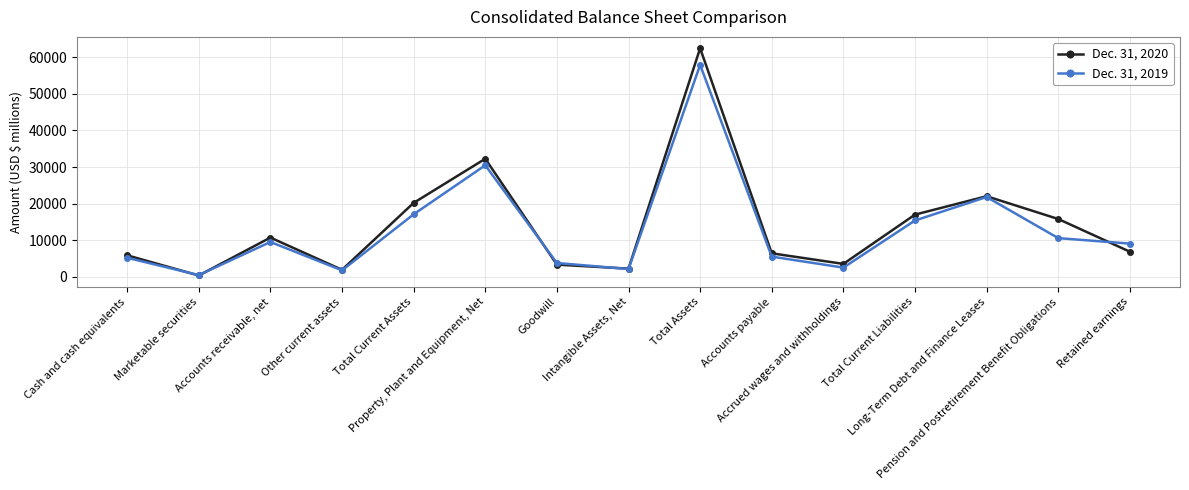

List the series in order of their overall mean, highest first.

Dec. 31, 2020, Dec. 31, 2019